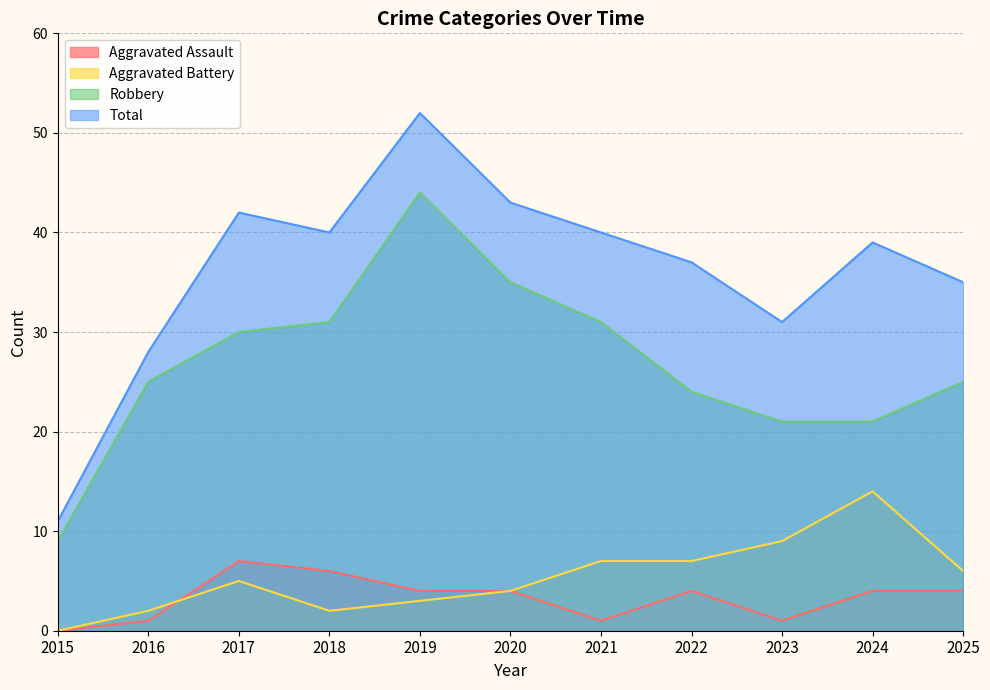

True or false: Aggravated Battery and Robbery cross at least once.

False